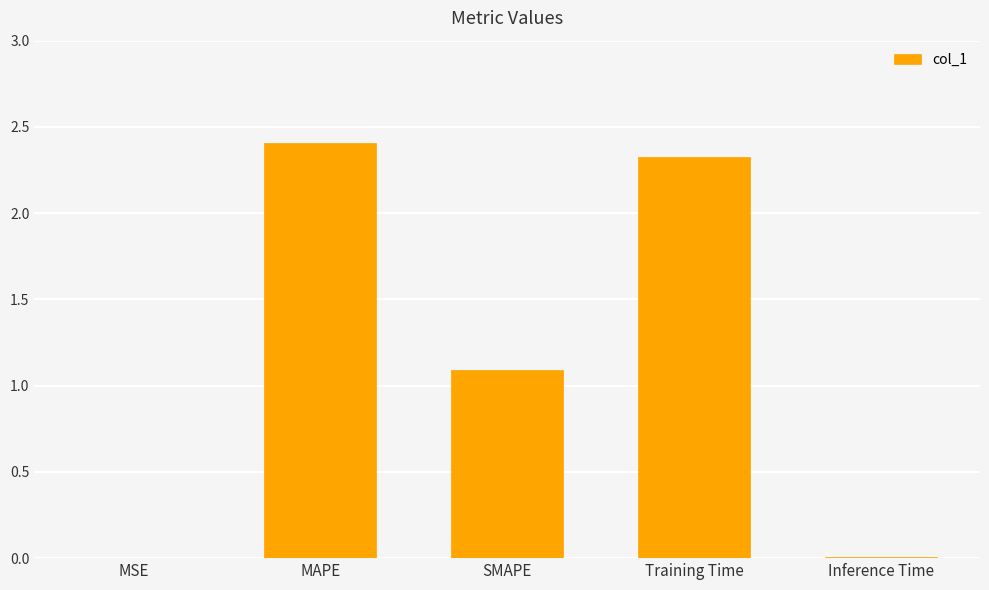

At which label does the data first exceed 1?

MAPE